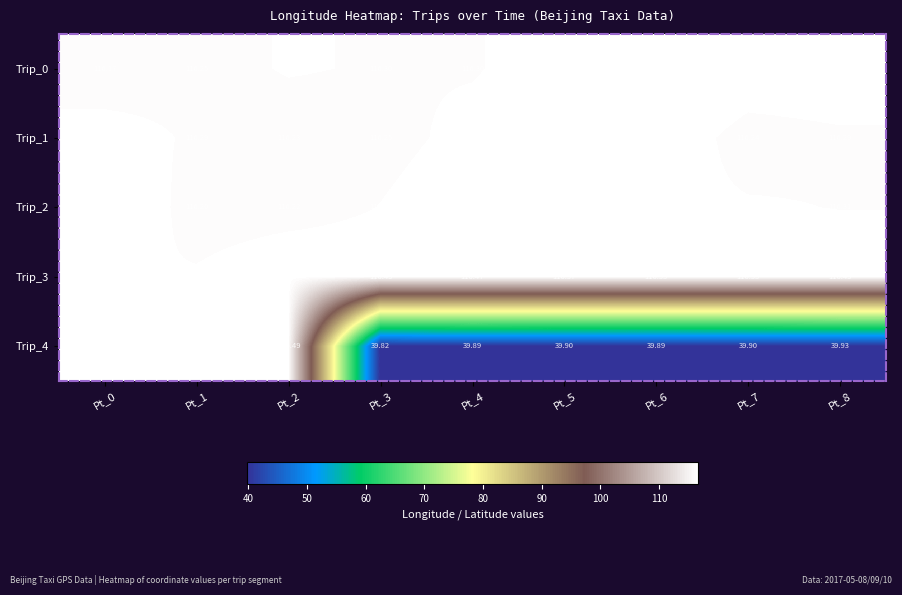

Rank the series by their maximum value, from highest to lowest.

Trip_2, Trip_0, Trip_3, Trip_4, Trip_1